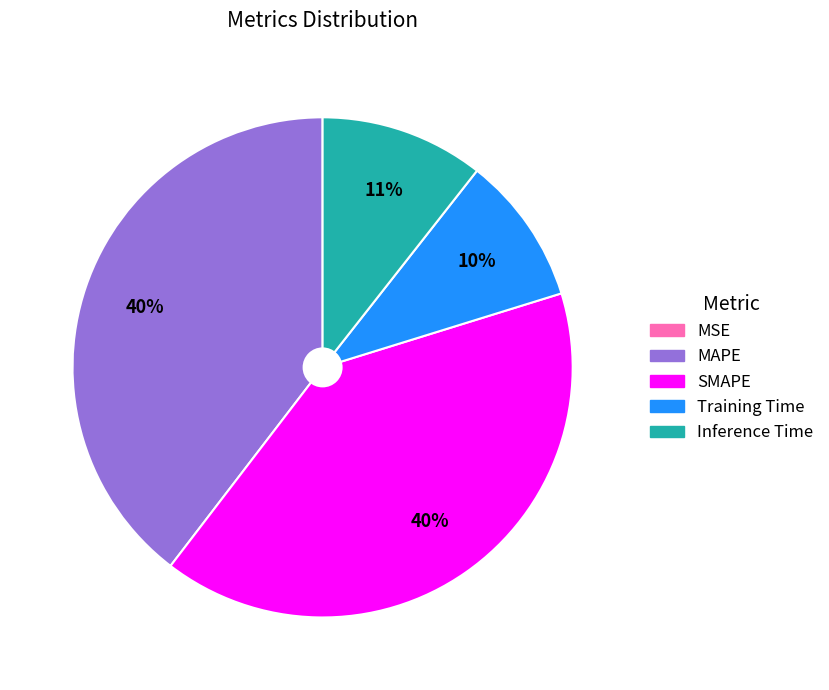

To the nearest percent, what portion does Training Time represent?

10%